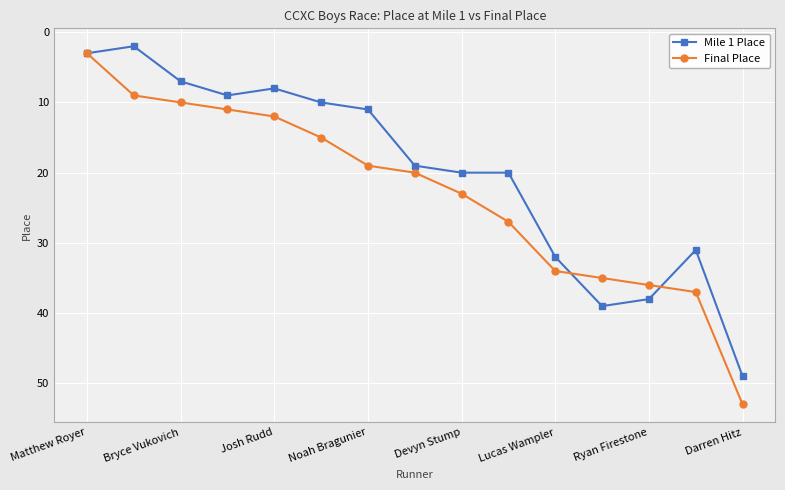

Which series has the widest spread of values?

Final Place